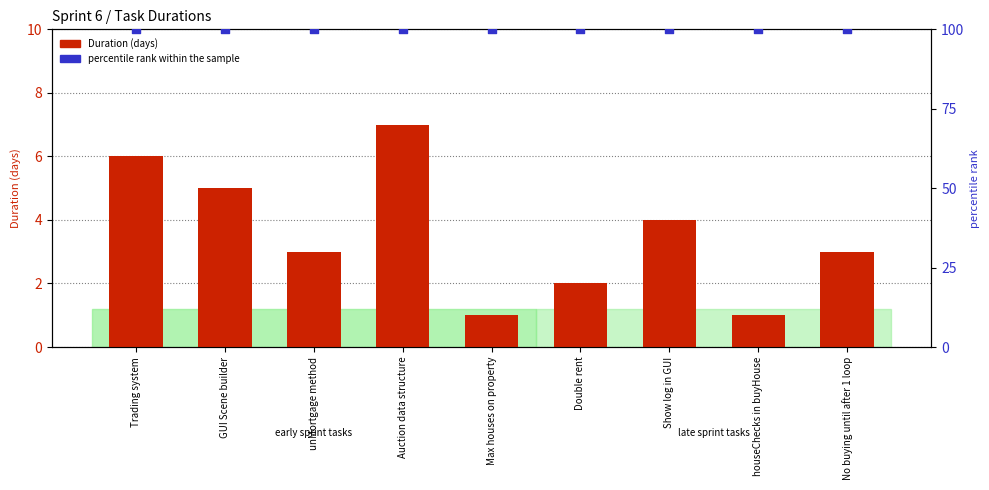

At which category is the sum across all series the highest?

Auction data structure